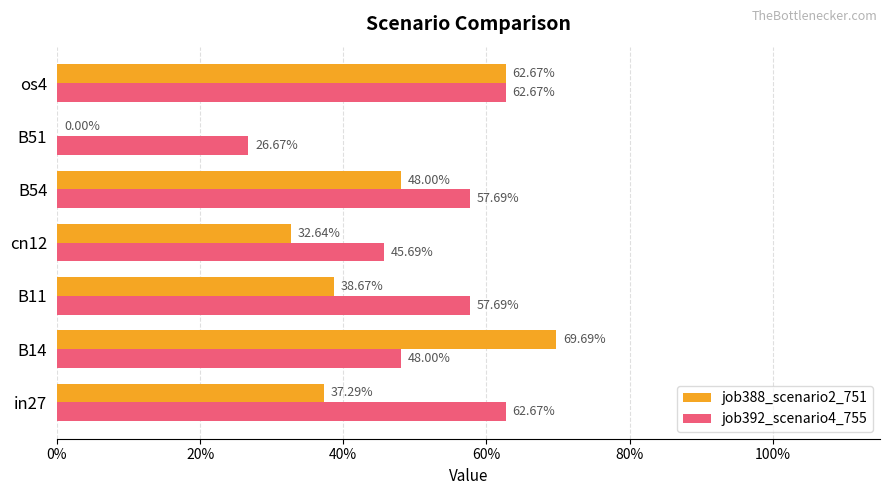

What is the difference between the second highest and second lowest values in the job388_scenario2_751 series?

0.3